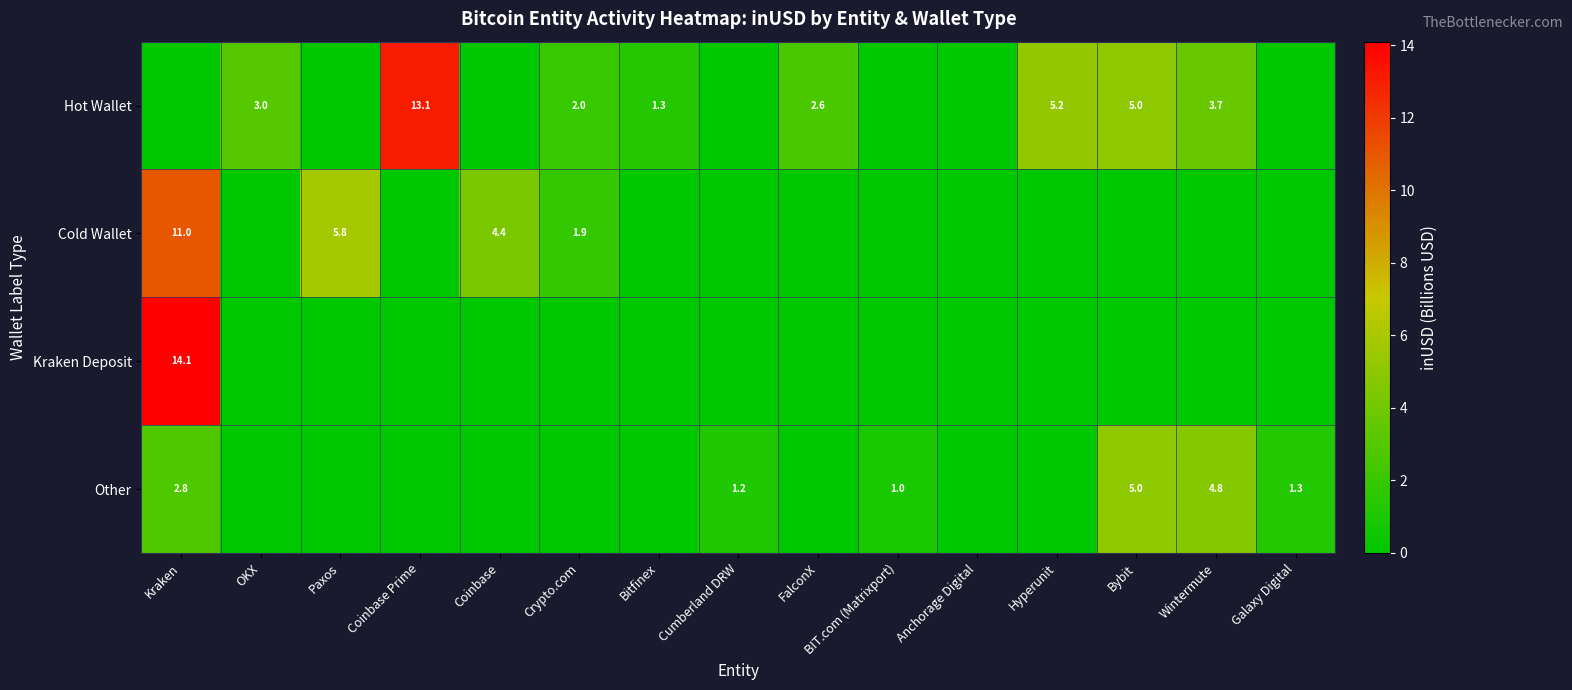

Is it true that Cold Wallet equals 11.0 at Kraken?

True